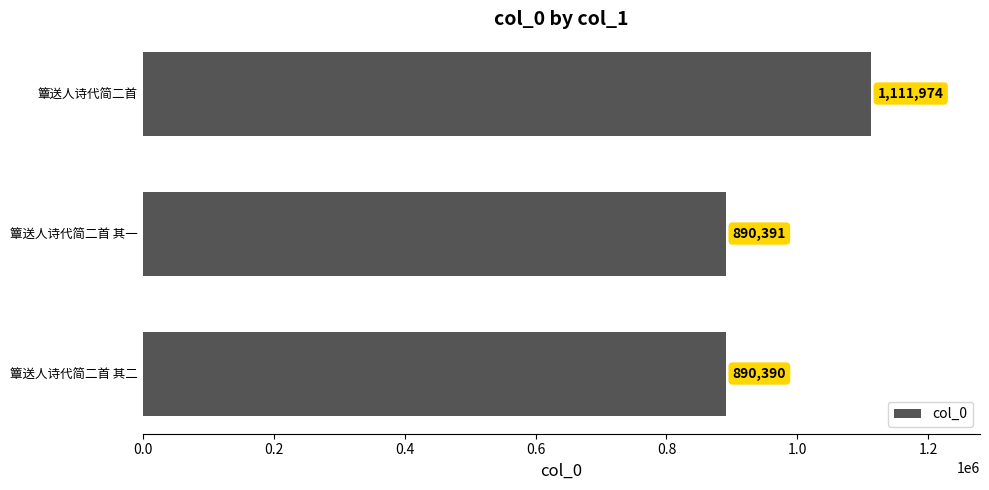

Reading bottom to top, list all the values displayed in this chart.

890390	890391	1111974